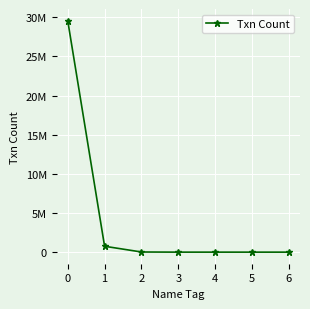

What is the greatest value displayed?

29579440